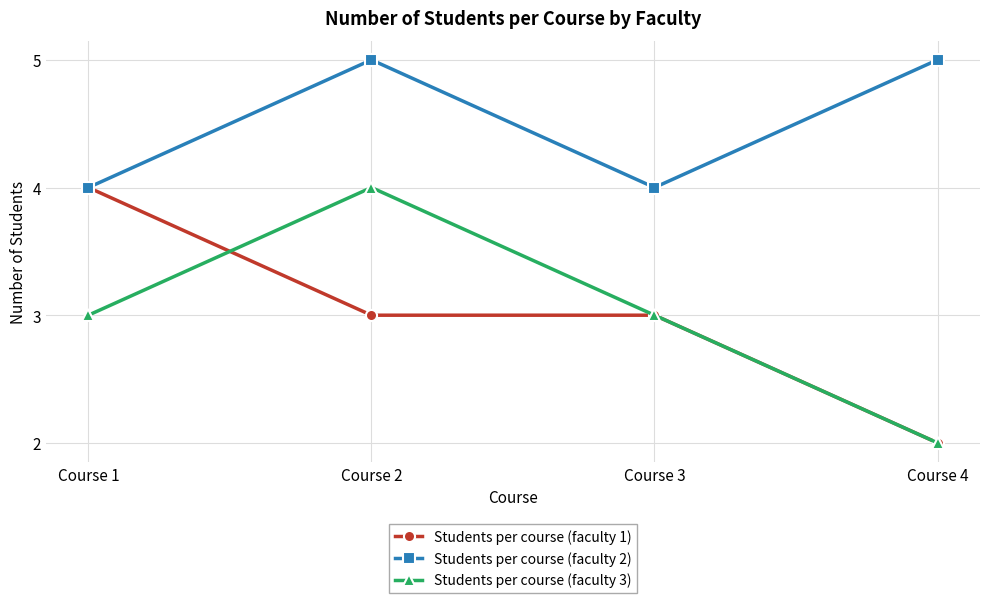

How many distinct data groups are displayed?

3